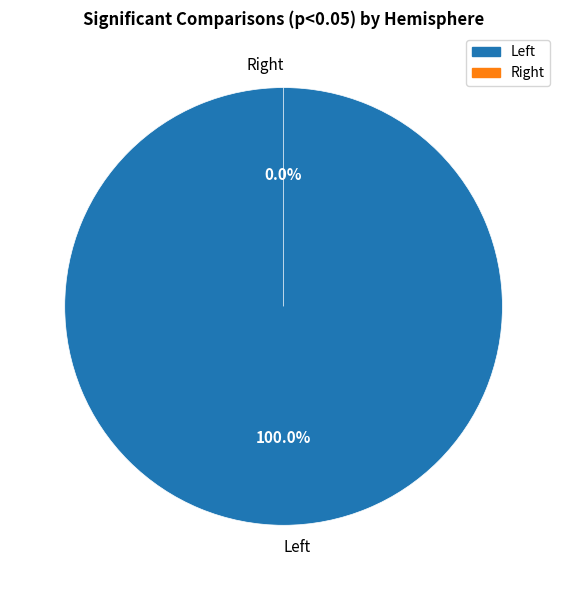

What is the largest slice in the pie chart?

Left